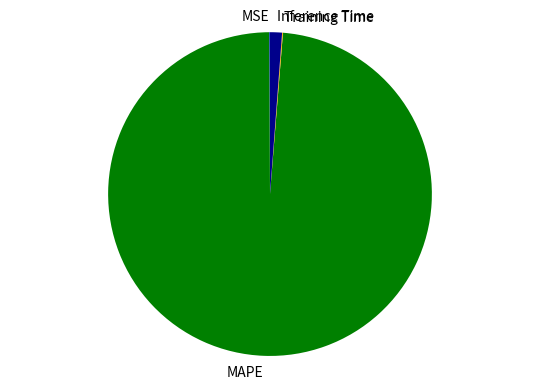

What is the largest slice in the pie chart?

MAPE